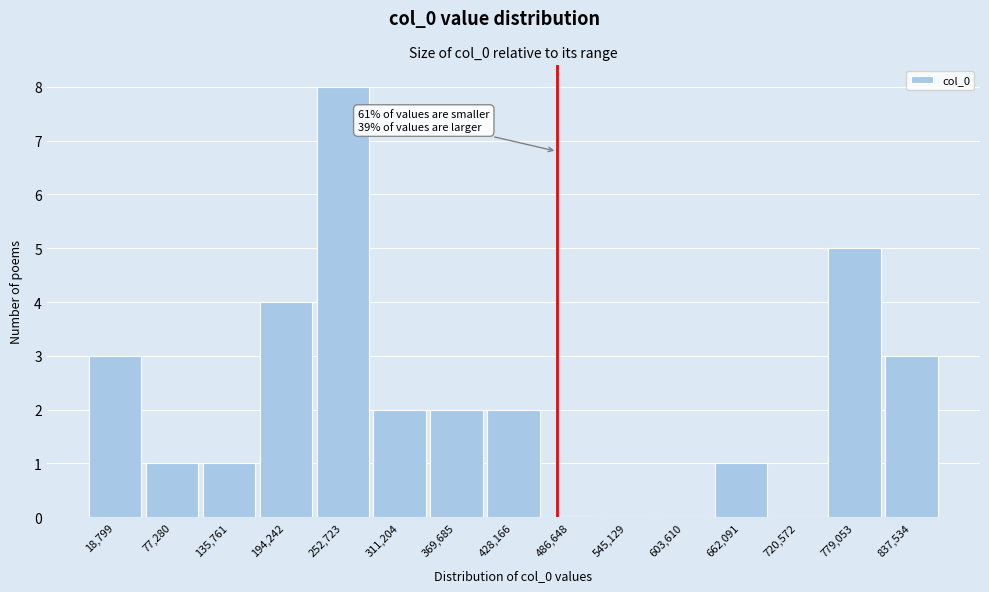

Reading left to right, extract all data points from this chart.

18,799=3	77,280=1	135,761=1	194,242=4	252,723=8	311,204=2	369,685=2	428,166=2	486,648=0	545,129=0	603,610=0	662,091=1	720,572=0	779,053=5	837,534=3